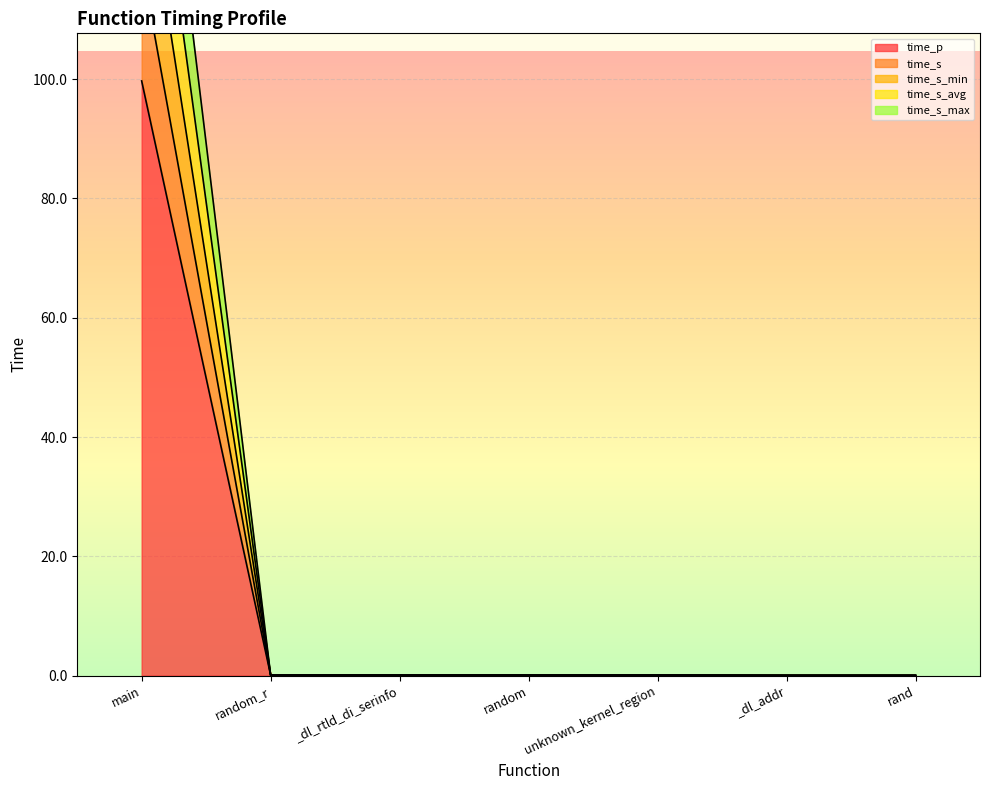

At which label is time_p closest to 49?

random_r